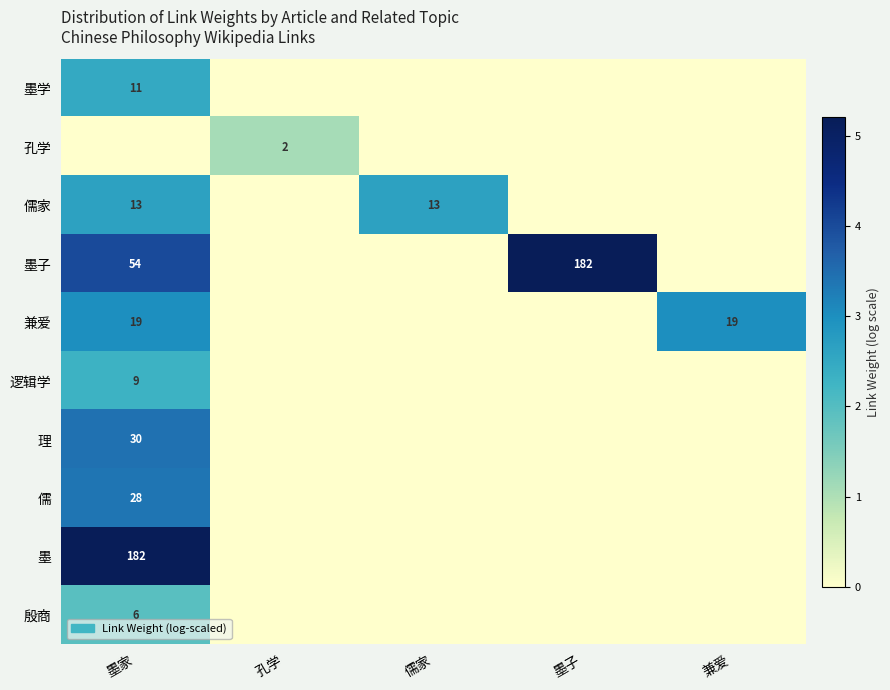

Is it true that 理 equals 30 at 墨家?

True